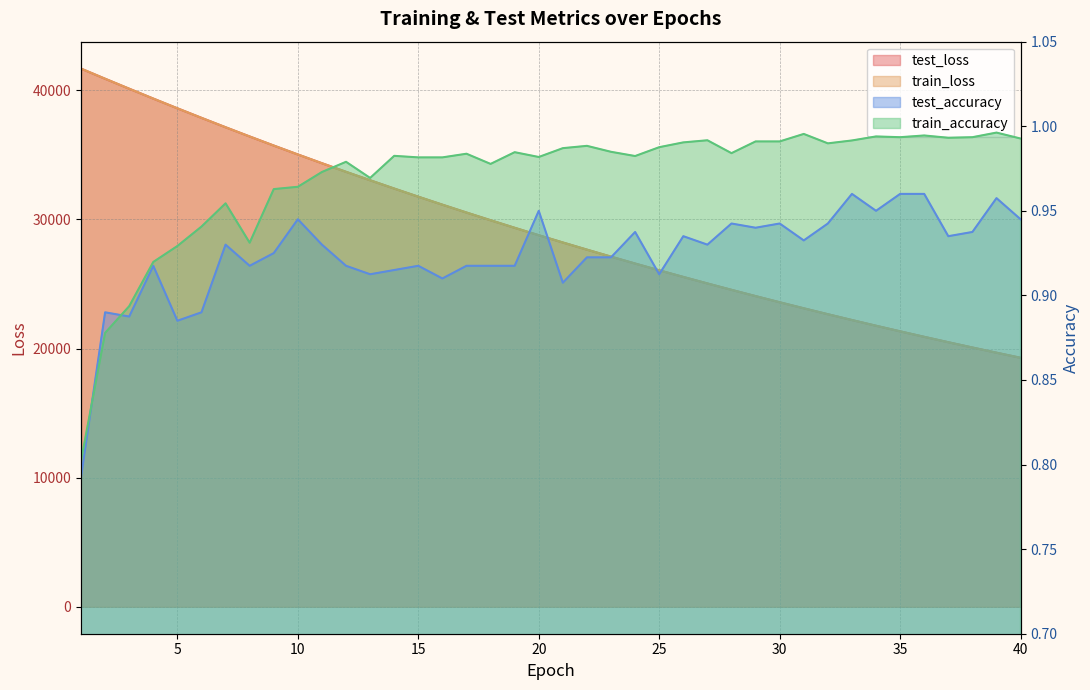

True or false: test_loss has more than 2 interior local peaks.

False